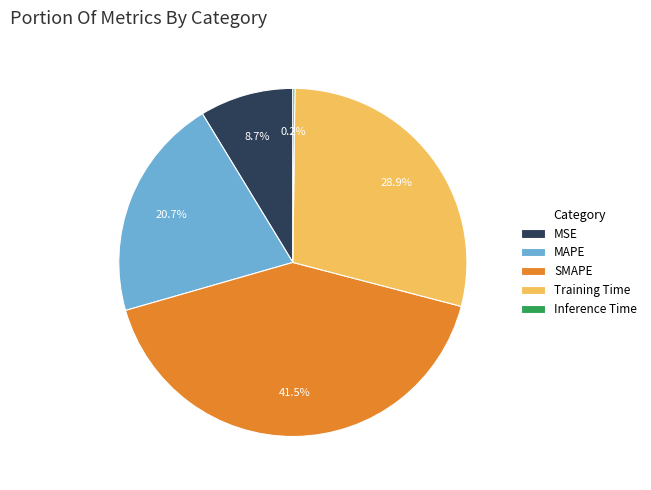

What percentage do MSE and Training Time together represent?

37.6%